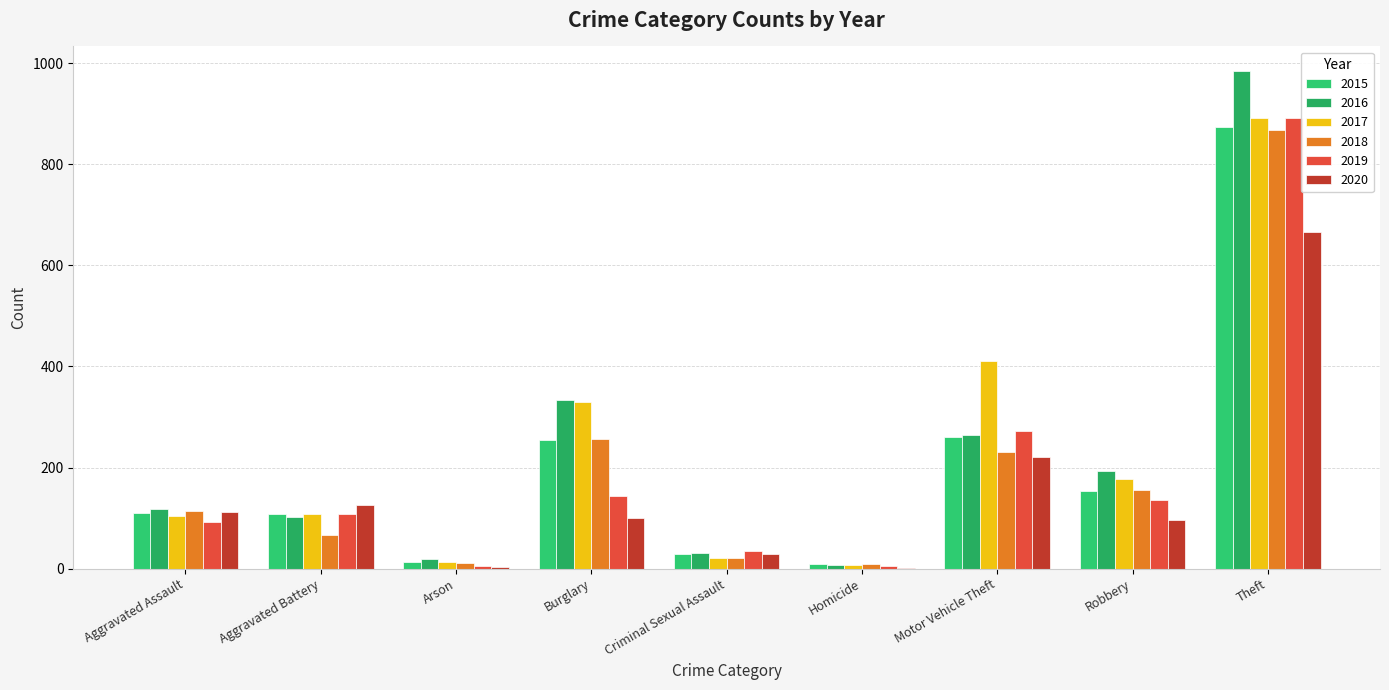

What is the sum of the 2020 values at Homicide and Arson?

6